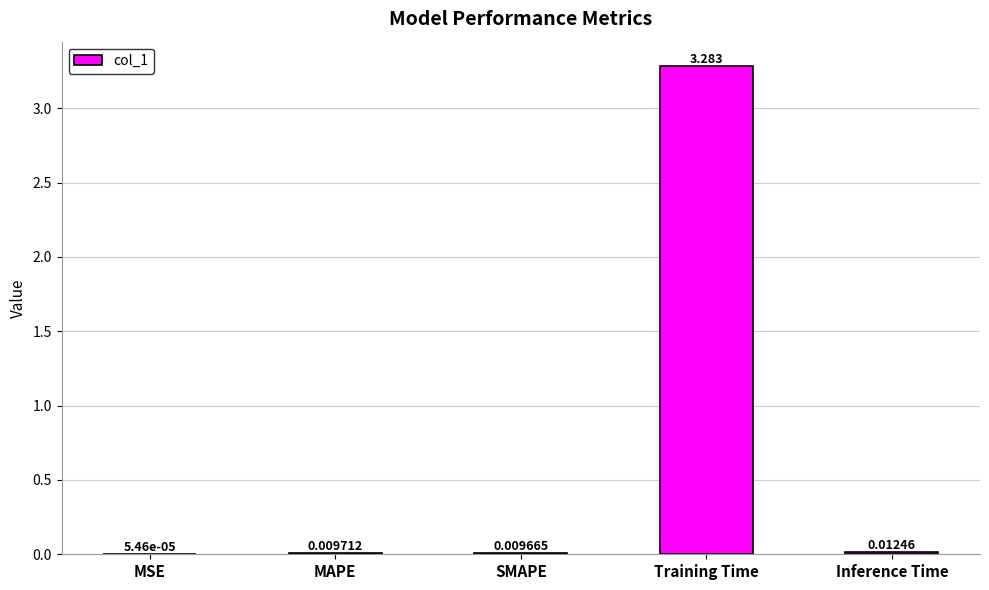

Which label corresponds to the largest value in the chart?

Training Time